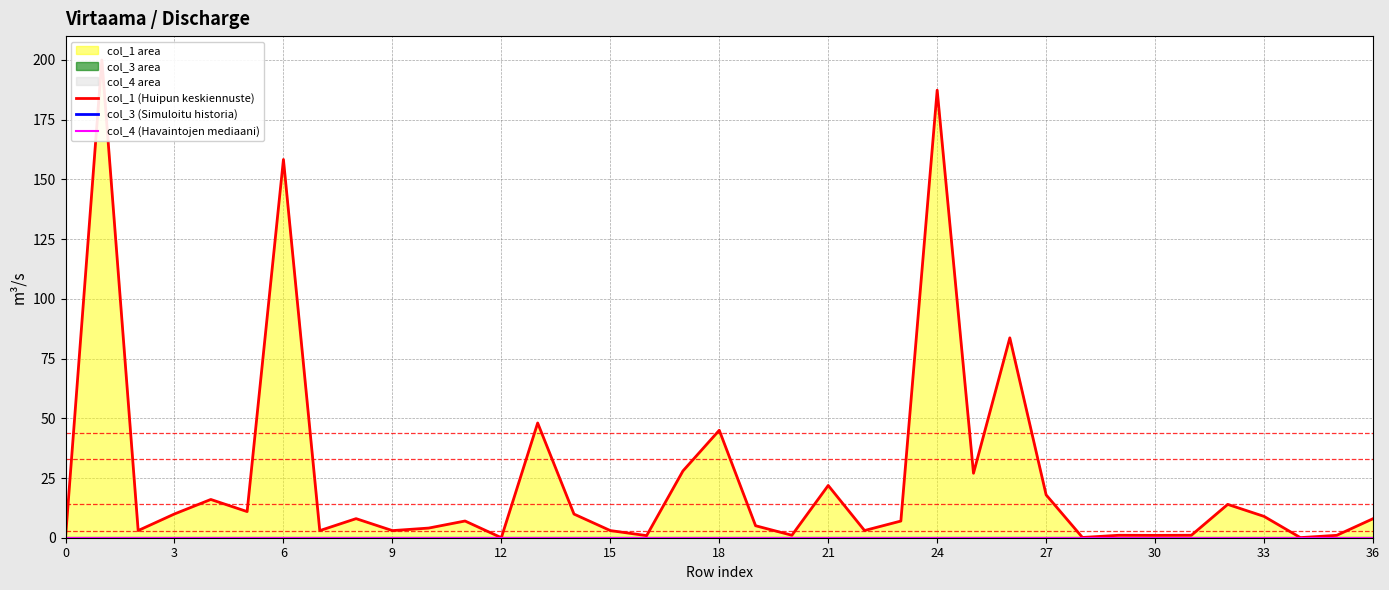

Rank the series at 3 from highest to lowest value.

col_1 (Huipun keskiennuste), col_3 (Simuloitu historia), col_4 (Havaintojen mediaani)